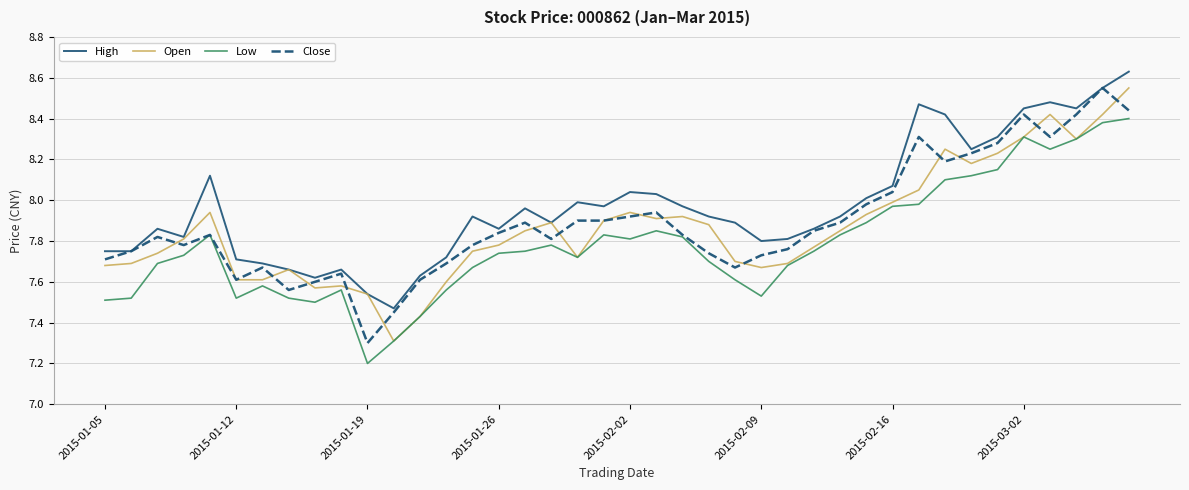

True or false: Low and High cross at least once.

False